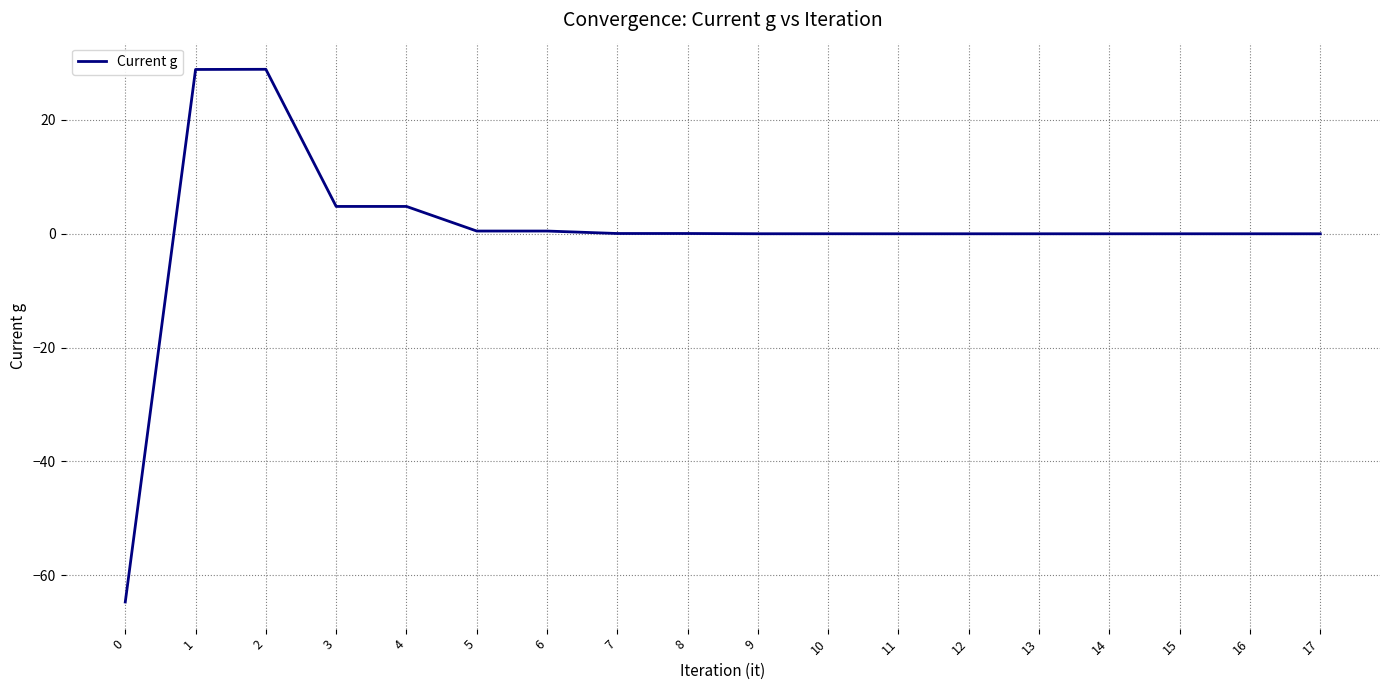

What is the maximum value shown in the chart?

28.9